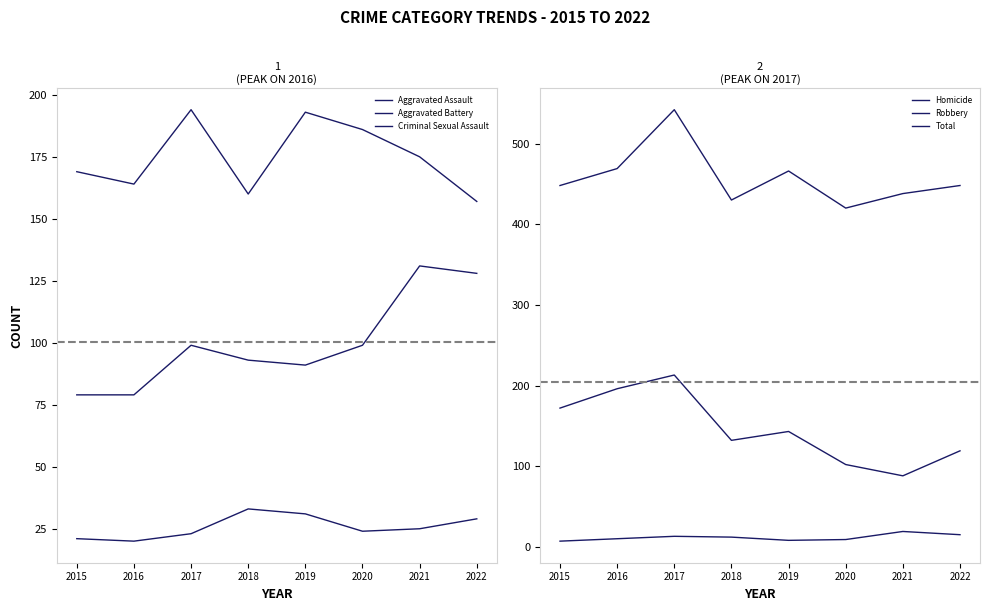

What is the value of the Aggravated Assault point at the 8th from the left?

128